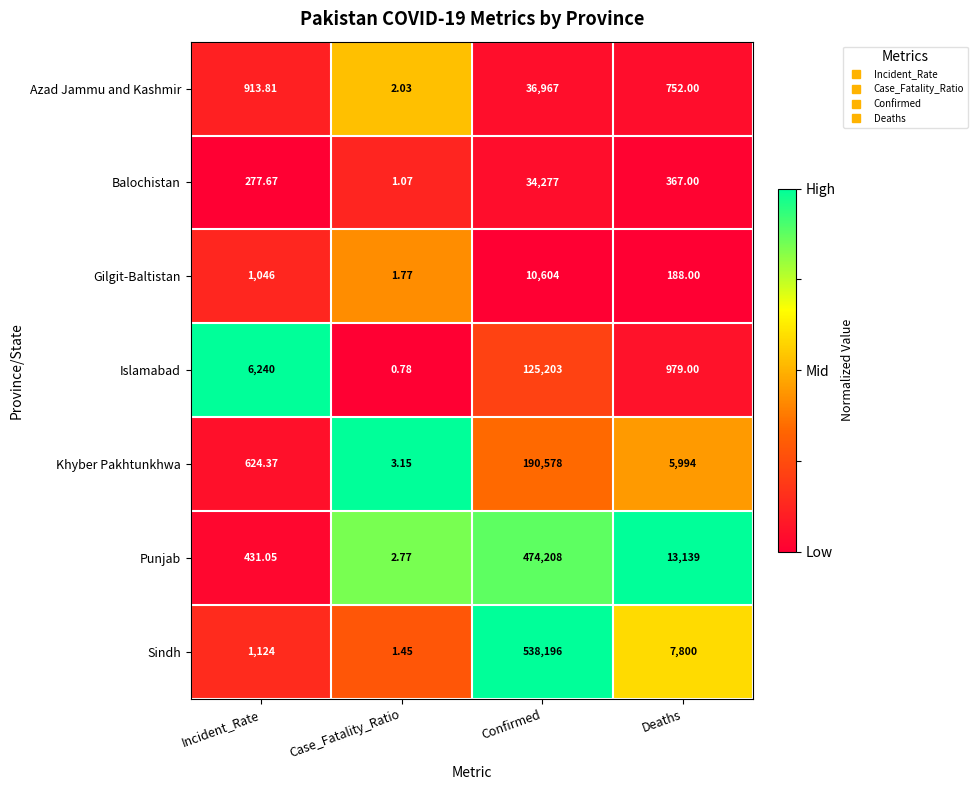

Where is Islamabad nearest to the value 62601?

Incident_Rate